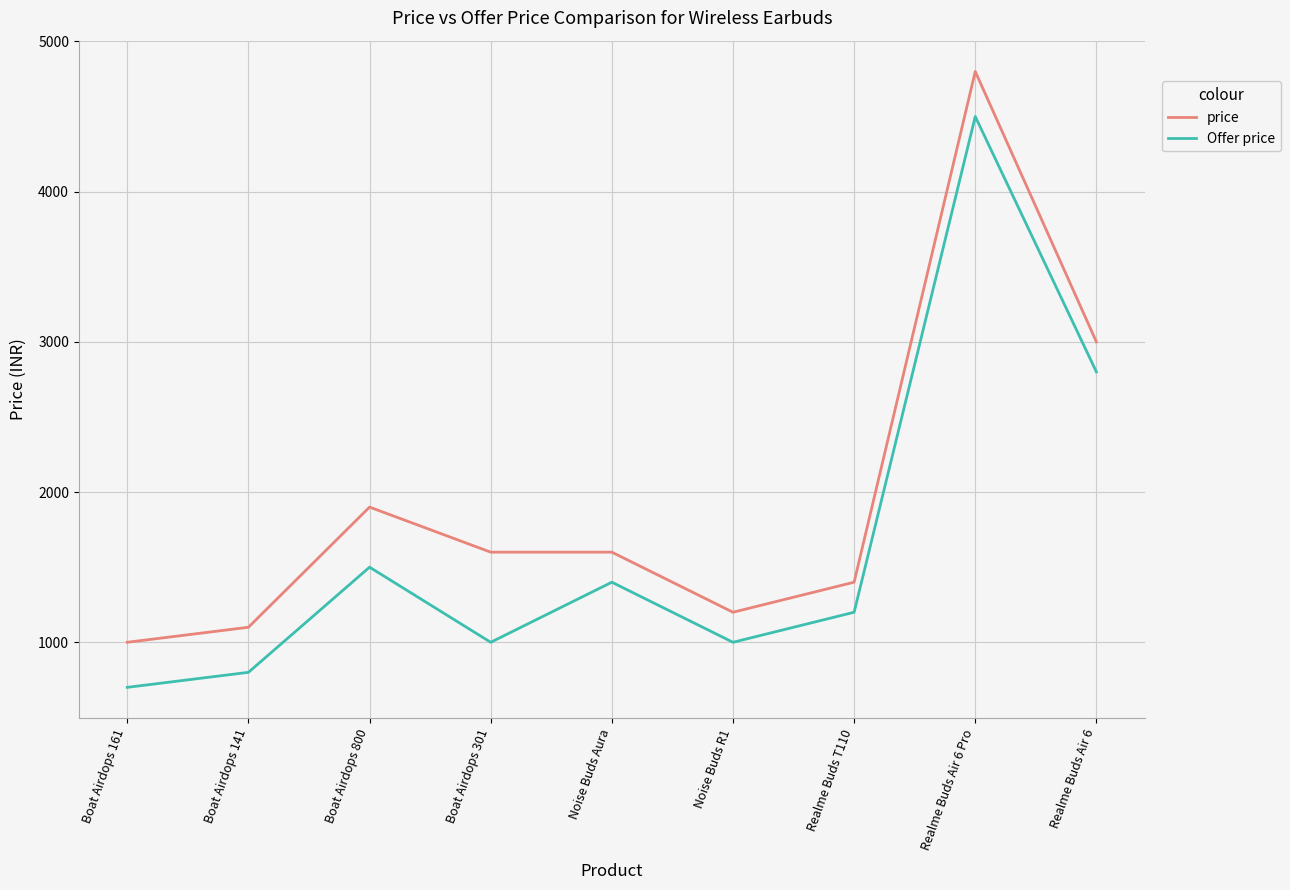

What is the difference between the highest and lowest values at Noise Buds R1?

200